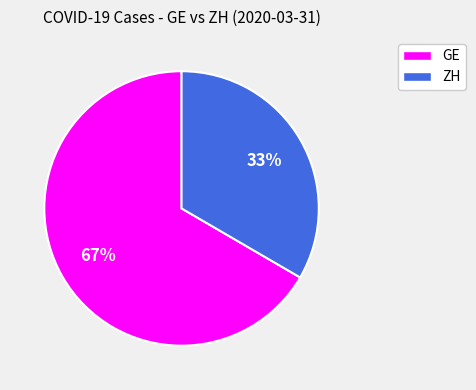

Approximately how many times larger is the value at GE compared to ZH?

2.0